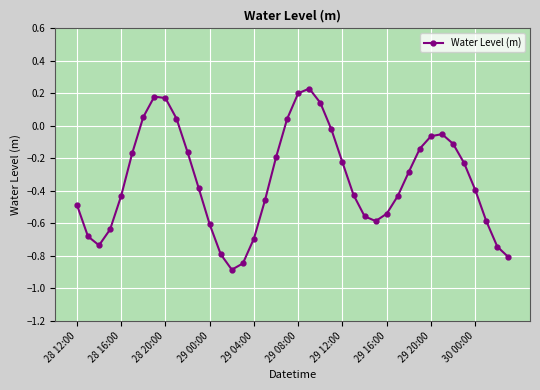

What is the average value?

-0.3